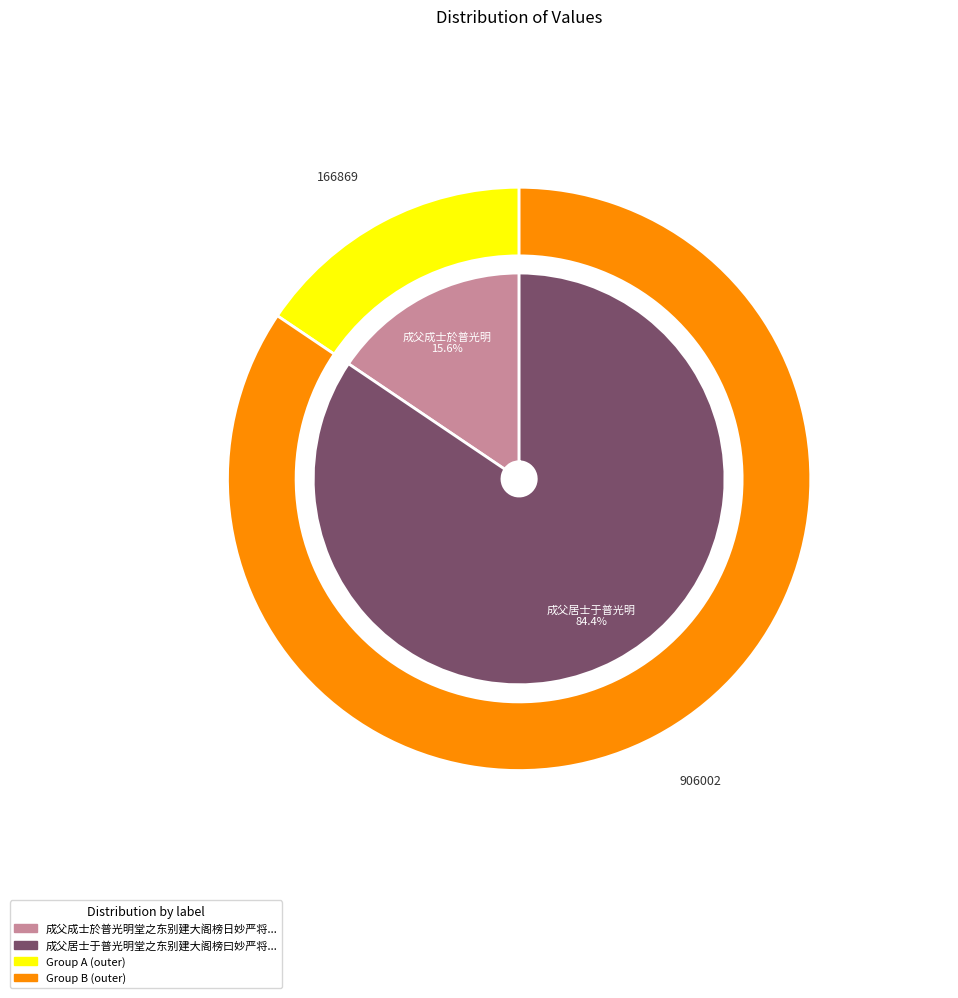

Approximately how many times larger is the value at 成父成士於普光明堂之东别建大阁榜日妙严将 compared to 成父居士于普光明堂之东别建大阁榜曰妙严将家焉阁成李子过而赋之?

0.2